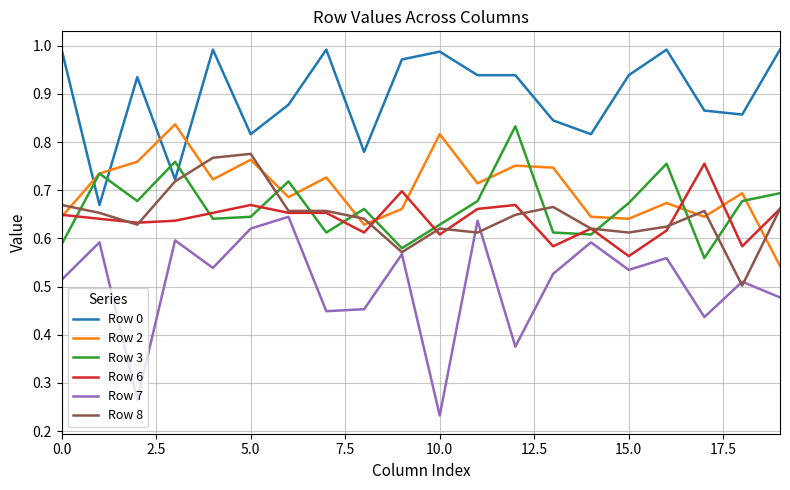

Which series has the largest range (max minus min)?

Row 7